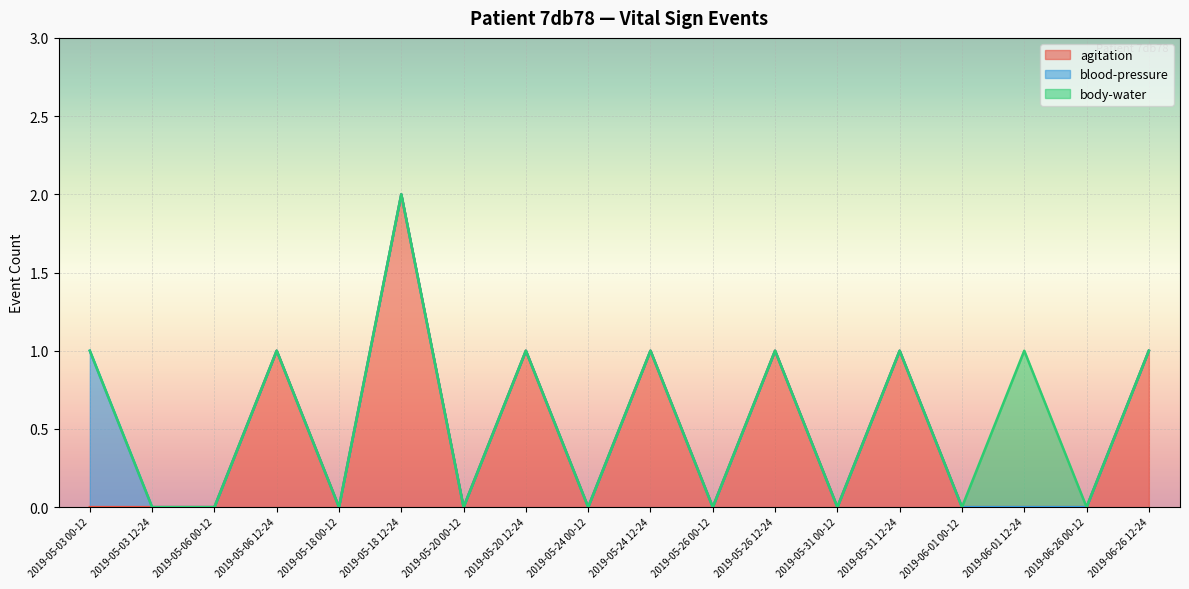

What position from the left is 2019-05-20 12-24?

8